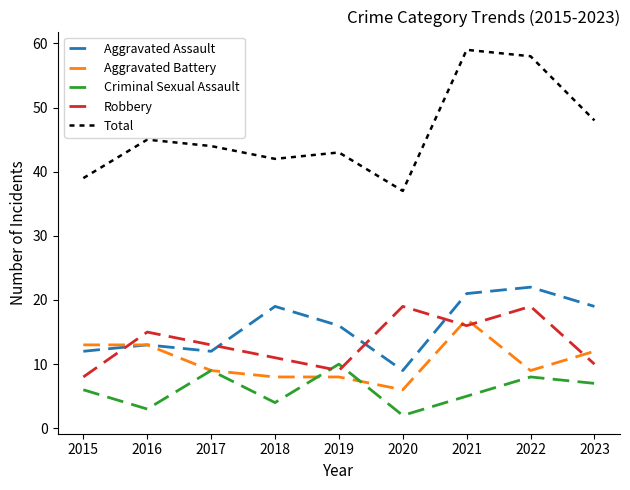

Where is Aggravated Assault nearest to the value 15?

2019